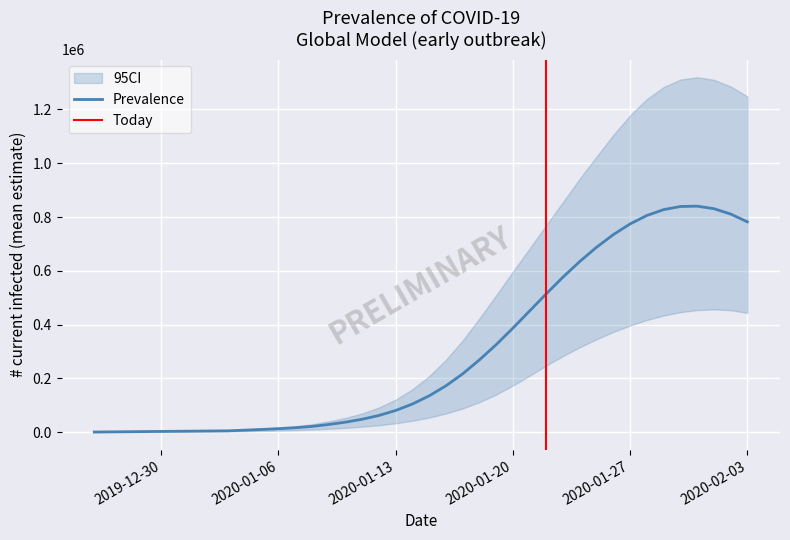

How many data points does each series have?

40